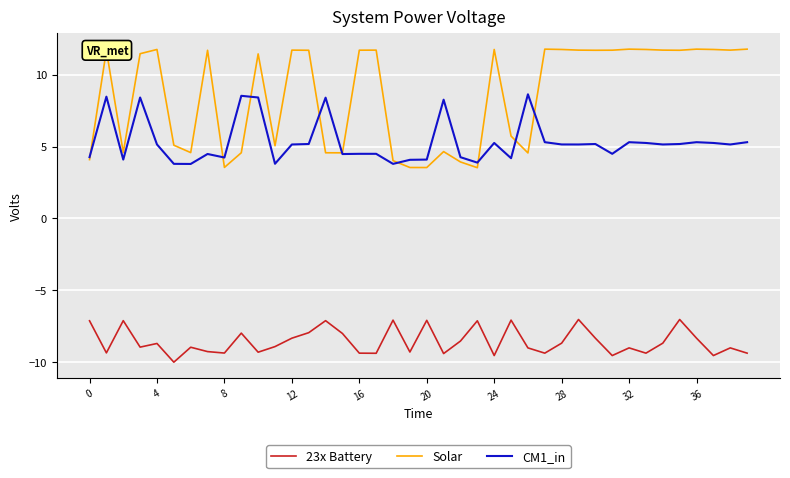

Which series has the widest spread of values?

Solar